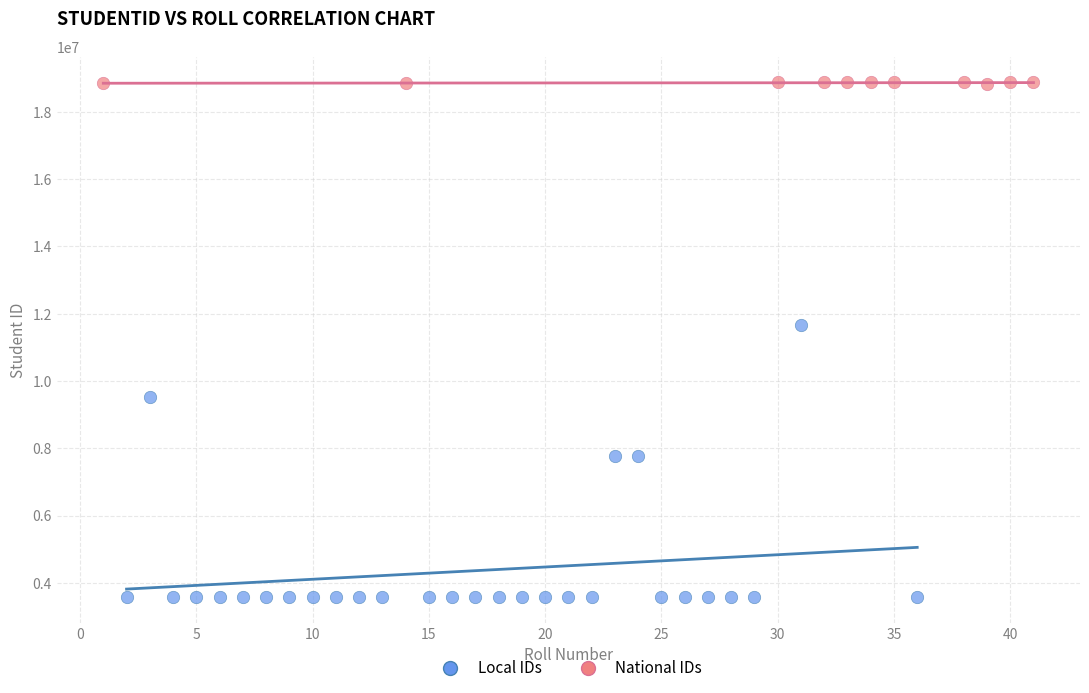

Which series has the largest Y range (max minus min)?

Local IDs